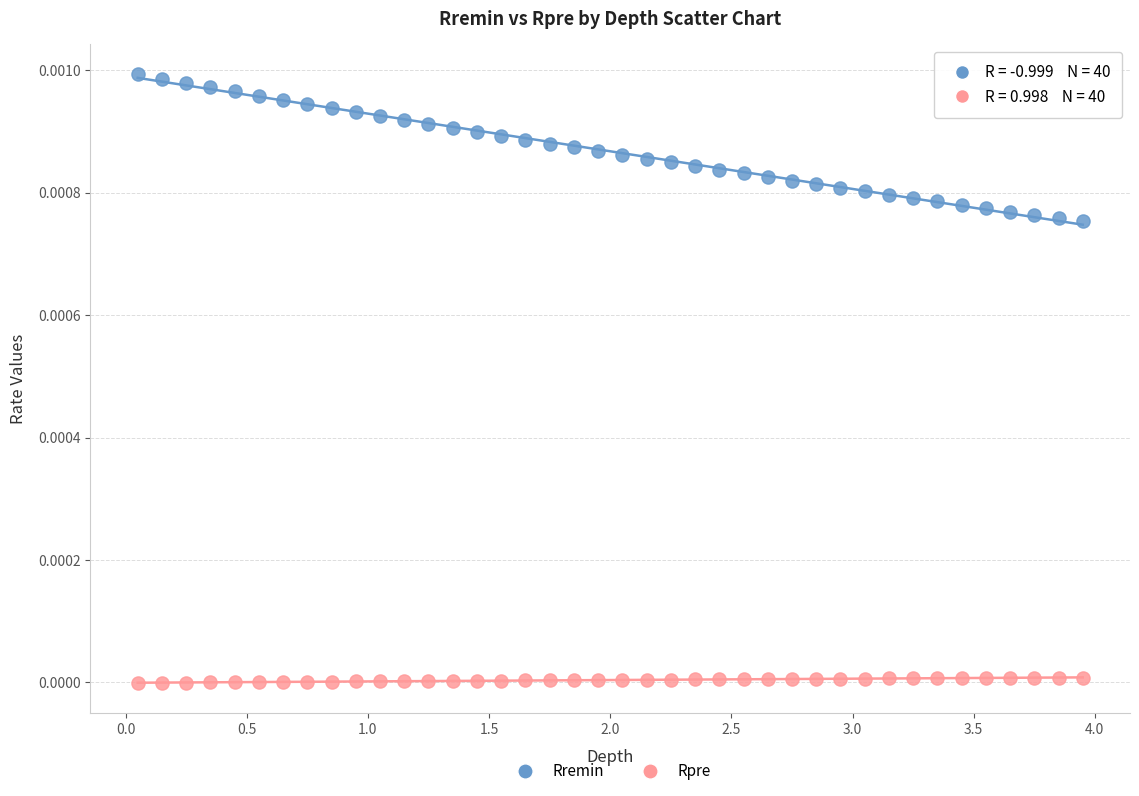

Across all data points, what is the range of X values (max minus min)?

3.9